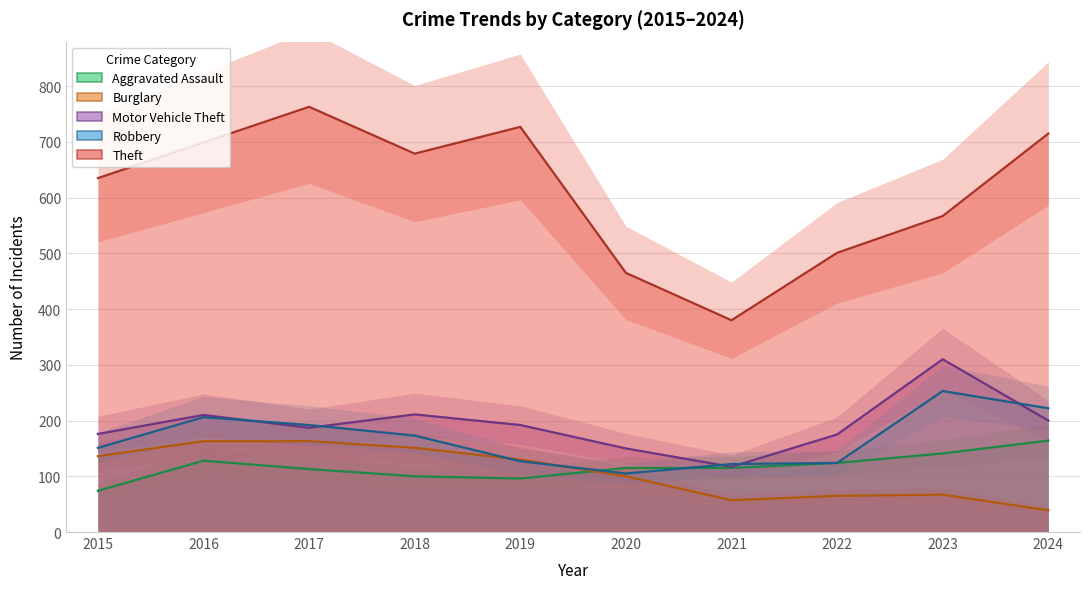

How many times do Aggravated Assault and Robbery cross each other?

2